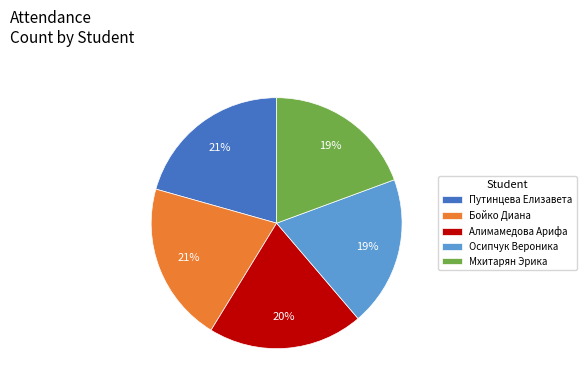

To the nearest percent, what is the combined percentage of Мхитарян Эрика and Алимамедова Арифа?

39%